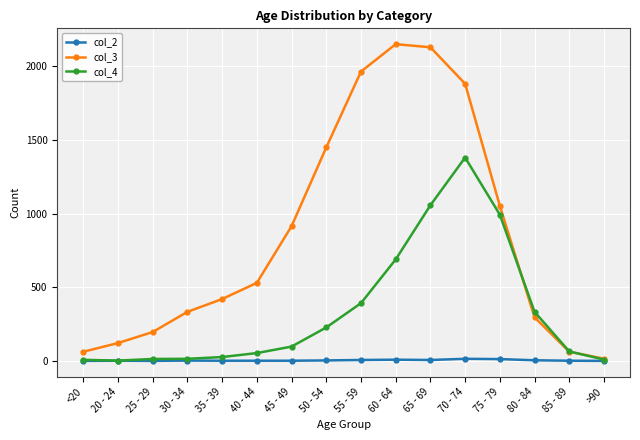

What is the label of the 3rd point from the right?

80 - 84